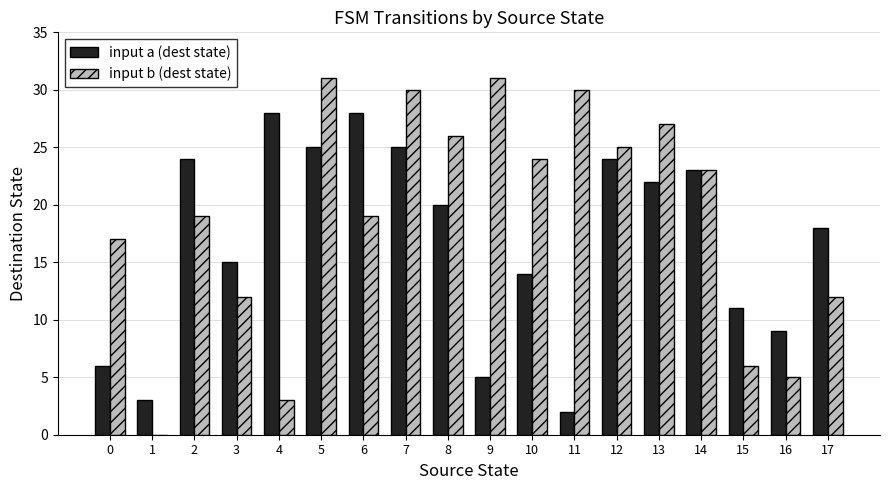

How many data points does each series have?

18